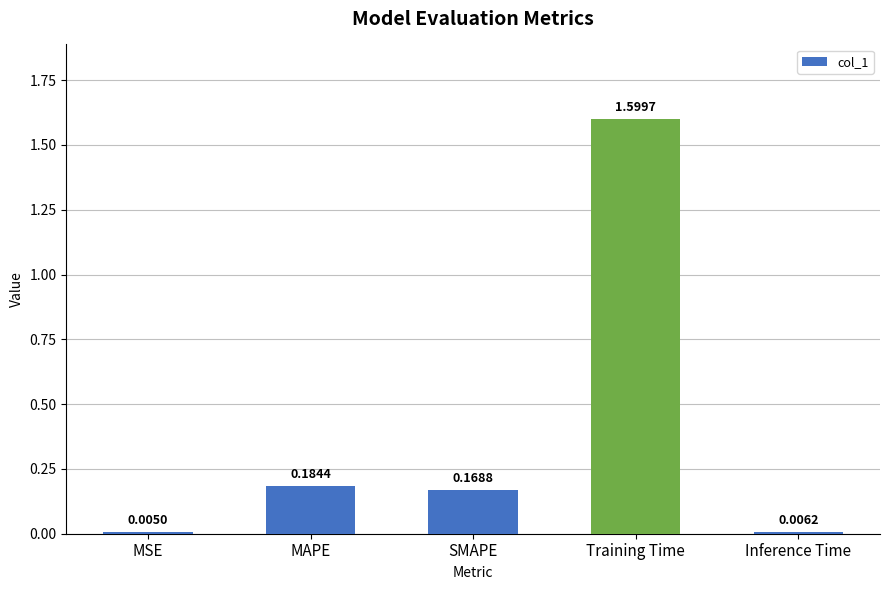

What is the sum of all values?

2.0